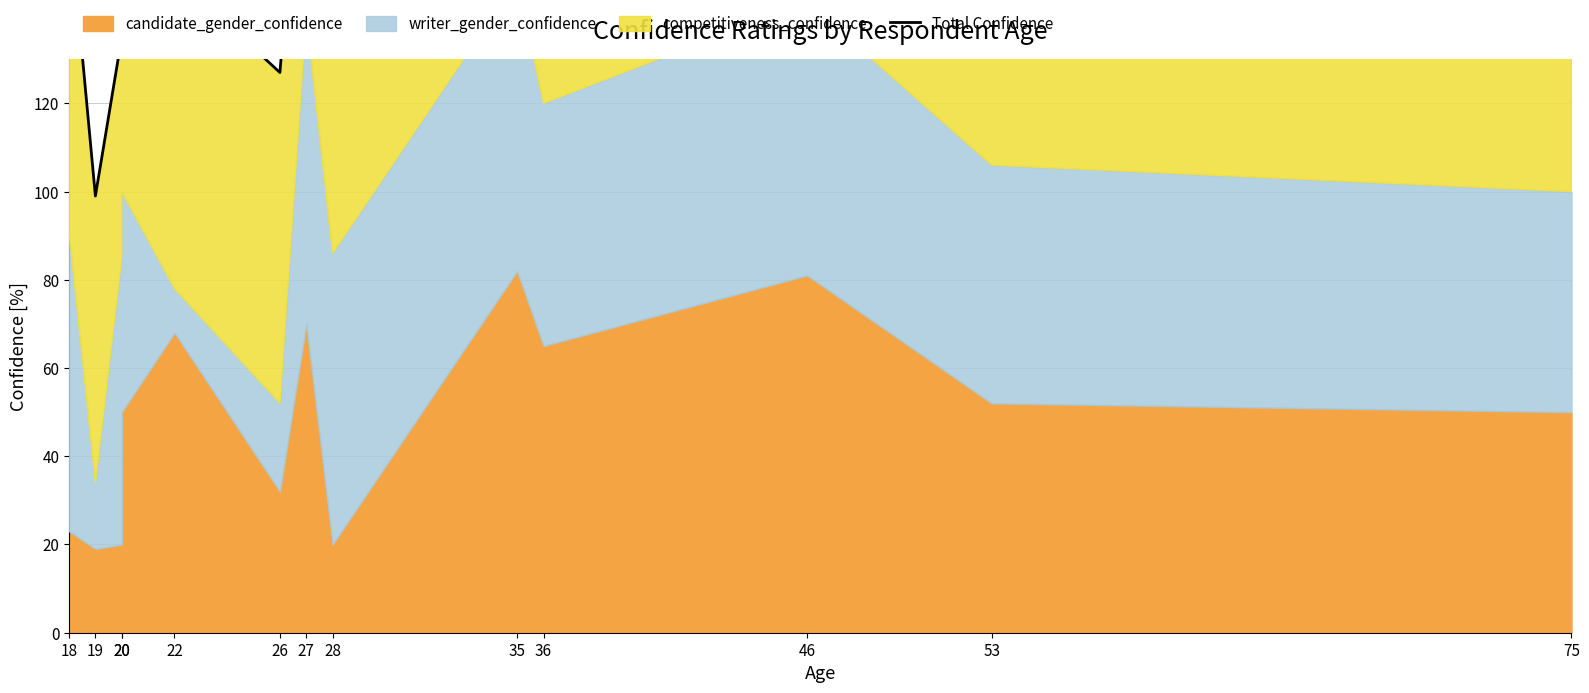

What is the difference between the values at 19 and 20?

36